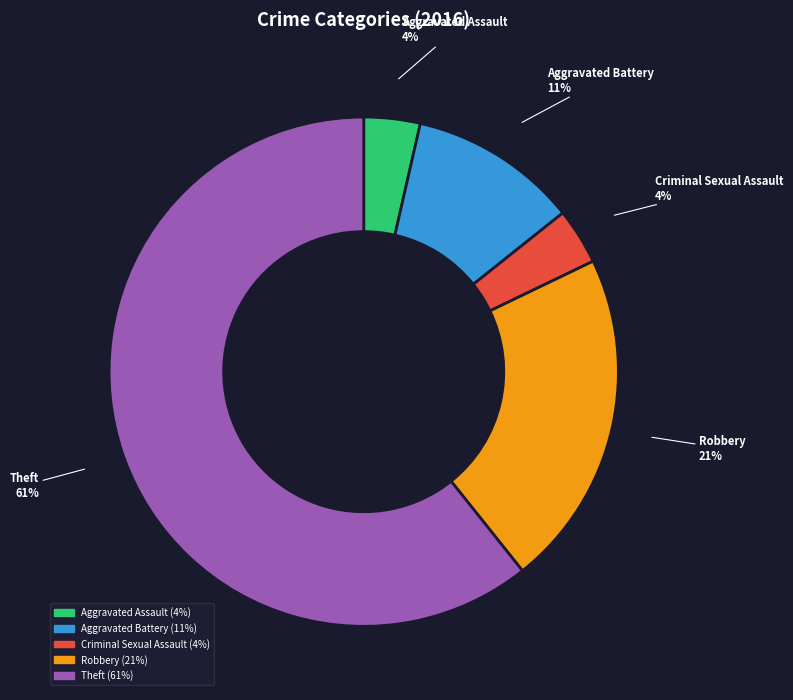

Is the sum of Aggravated Battery and Theft greater than half?

Yes